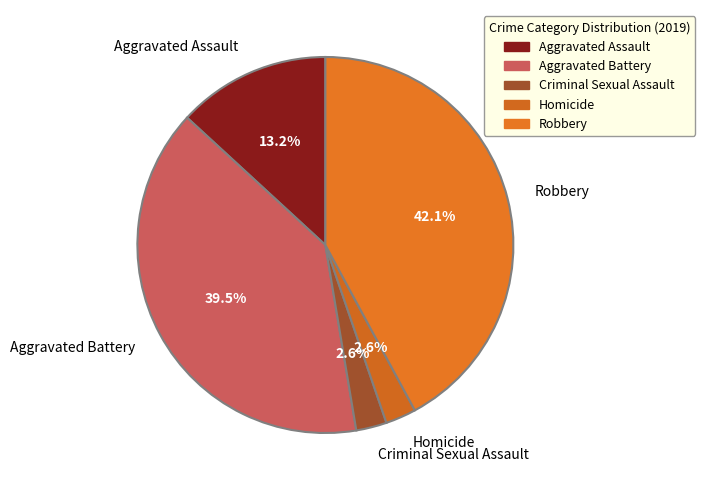

Does any single category account for the majority?

No